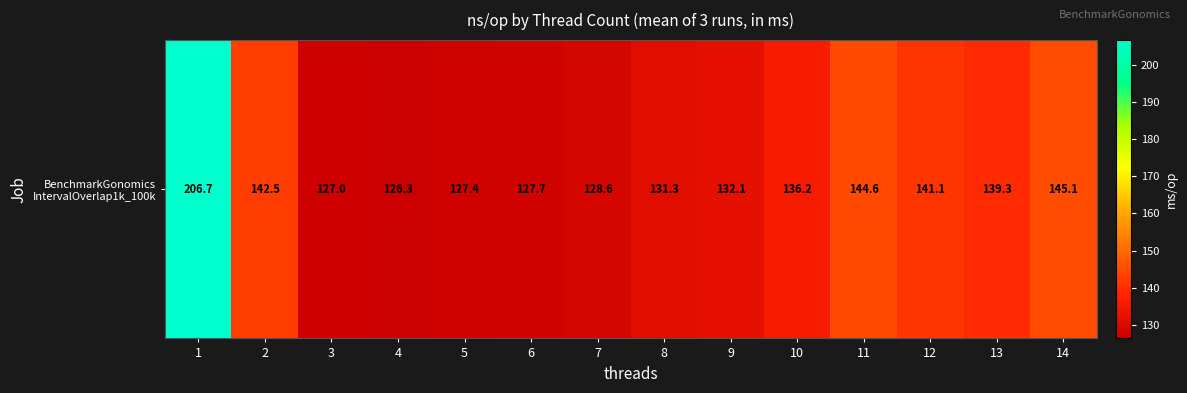

List the labels in order of value, largest first.

1, 14, 11, 2, 12, 13, 10, 9, 8, 7, 6, 5, 3, 4